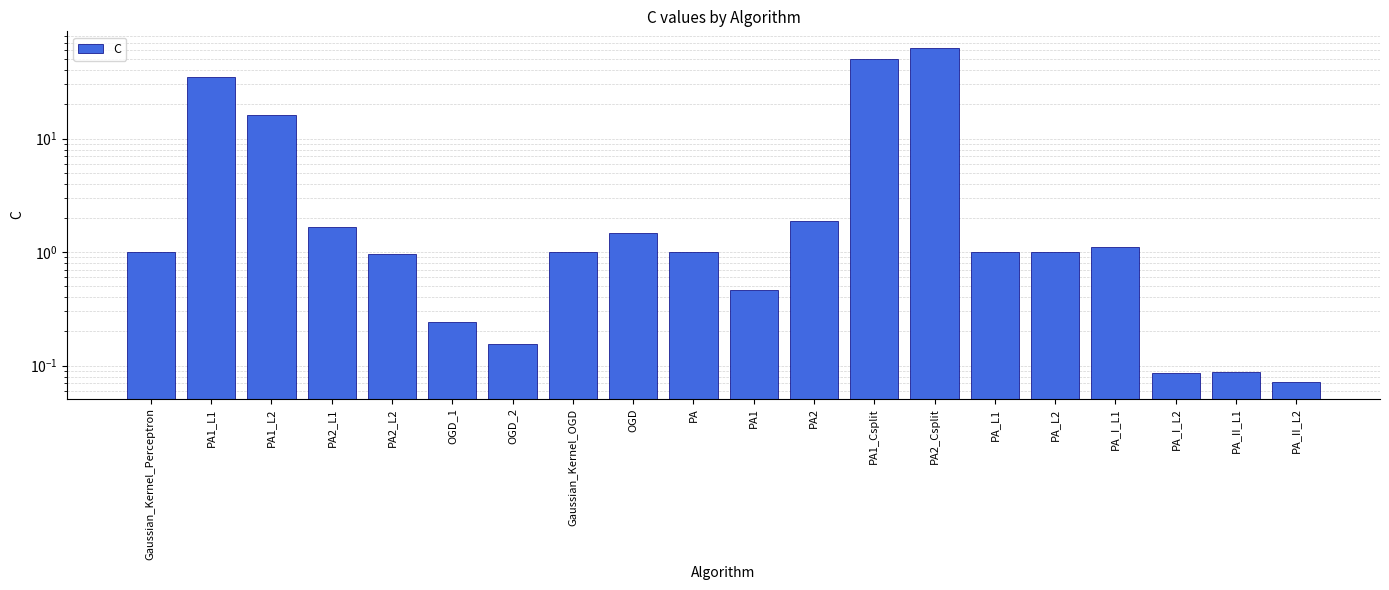

What is the difference between the values at Gaussian_Kernel_OGD and OGD_2?

0.8